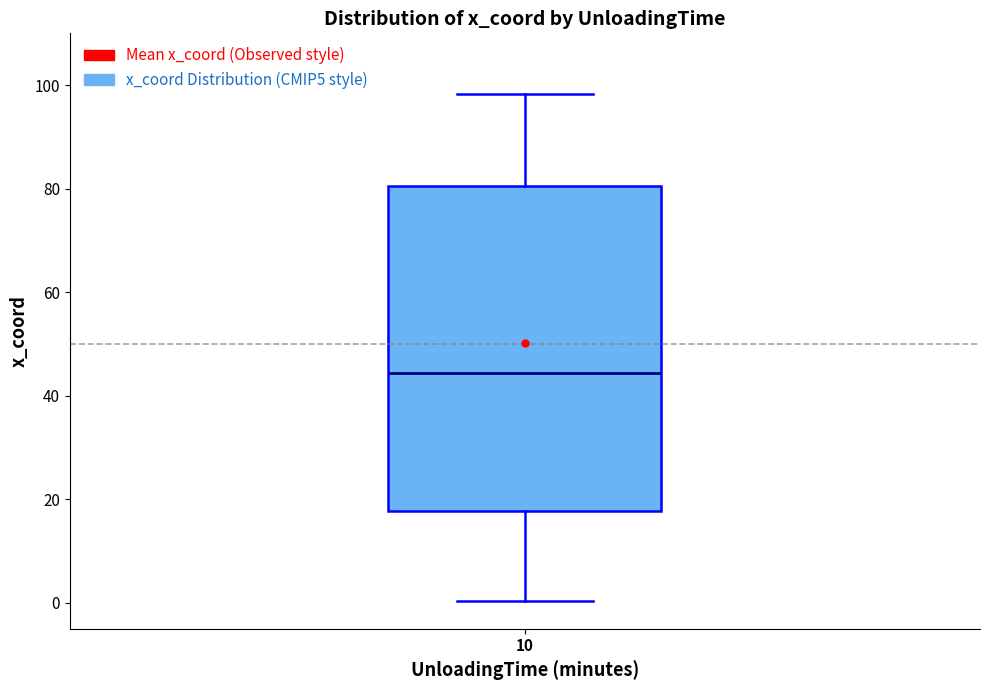

Read this box plot against the y-axis: the position of the median line, the range covered by the box, and the ends of both whiskers. The values are not printed on the chart, so give them approximately, as read against the axis.

median 44, box 18 to 80, whiskers 0 to 98